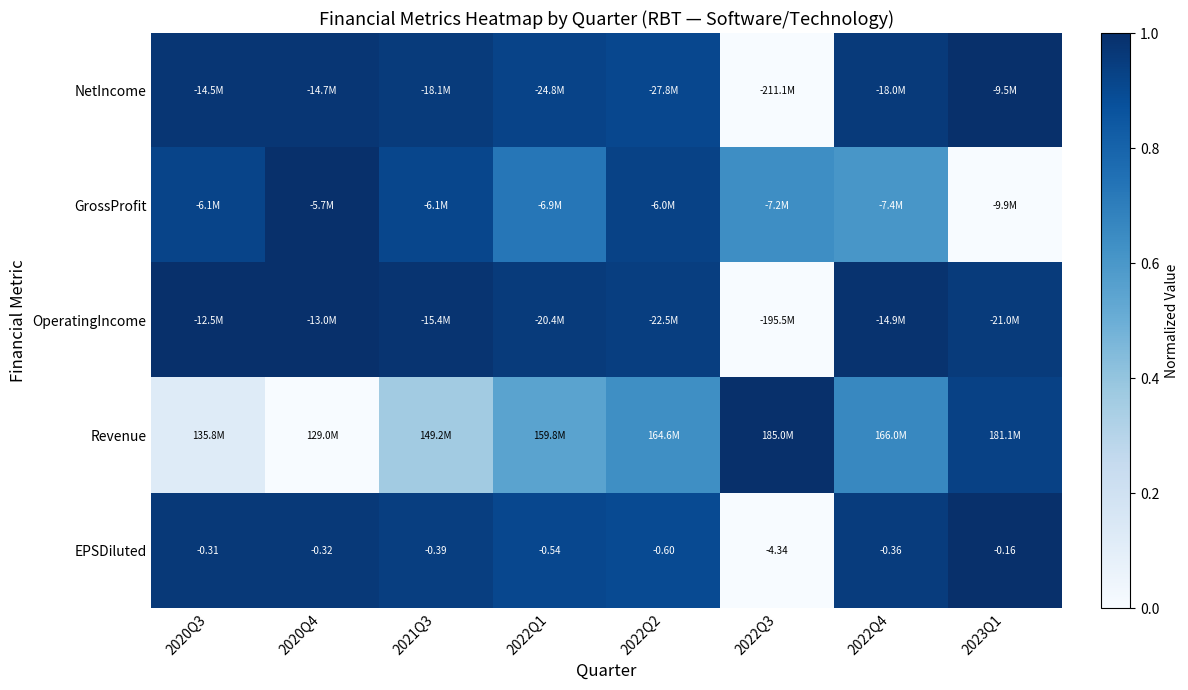

What is the total value across all series at 2022Q4?

4.2